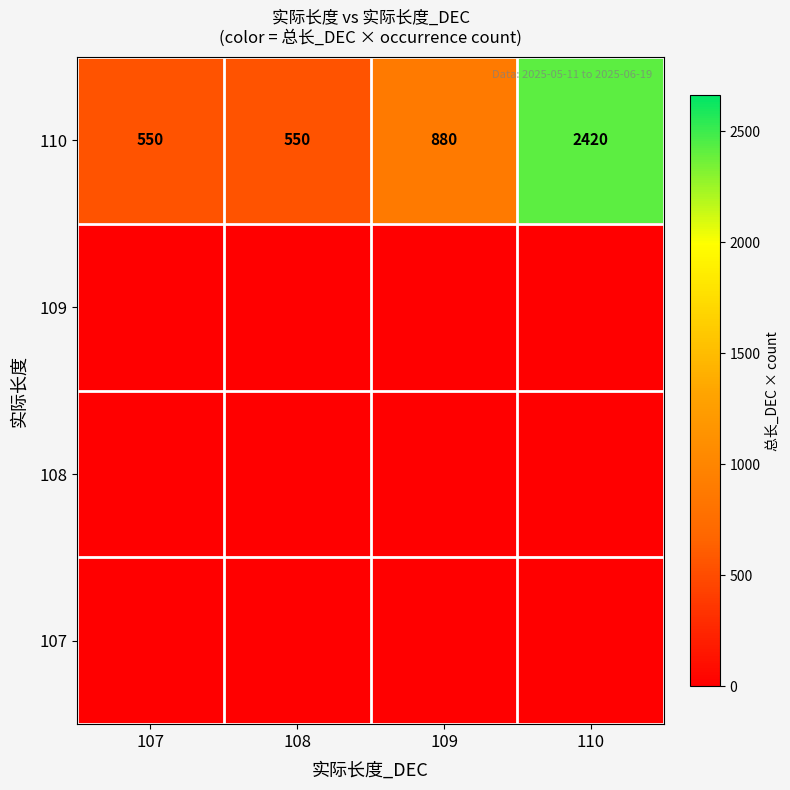

What is the approximate value of 110 at 109, to the nearest 10?

880